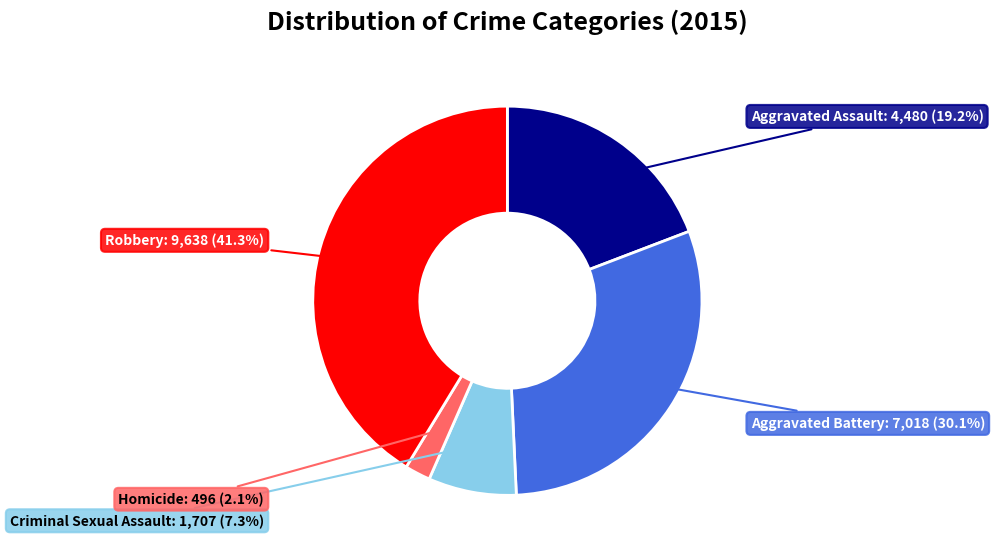

To the nearest percent, what is the average slice percentage?

20%